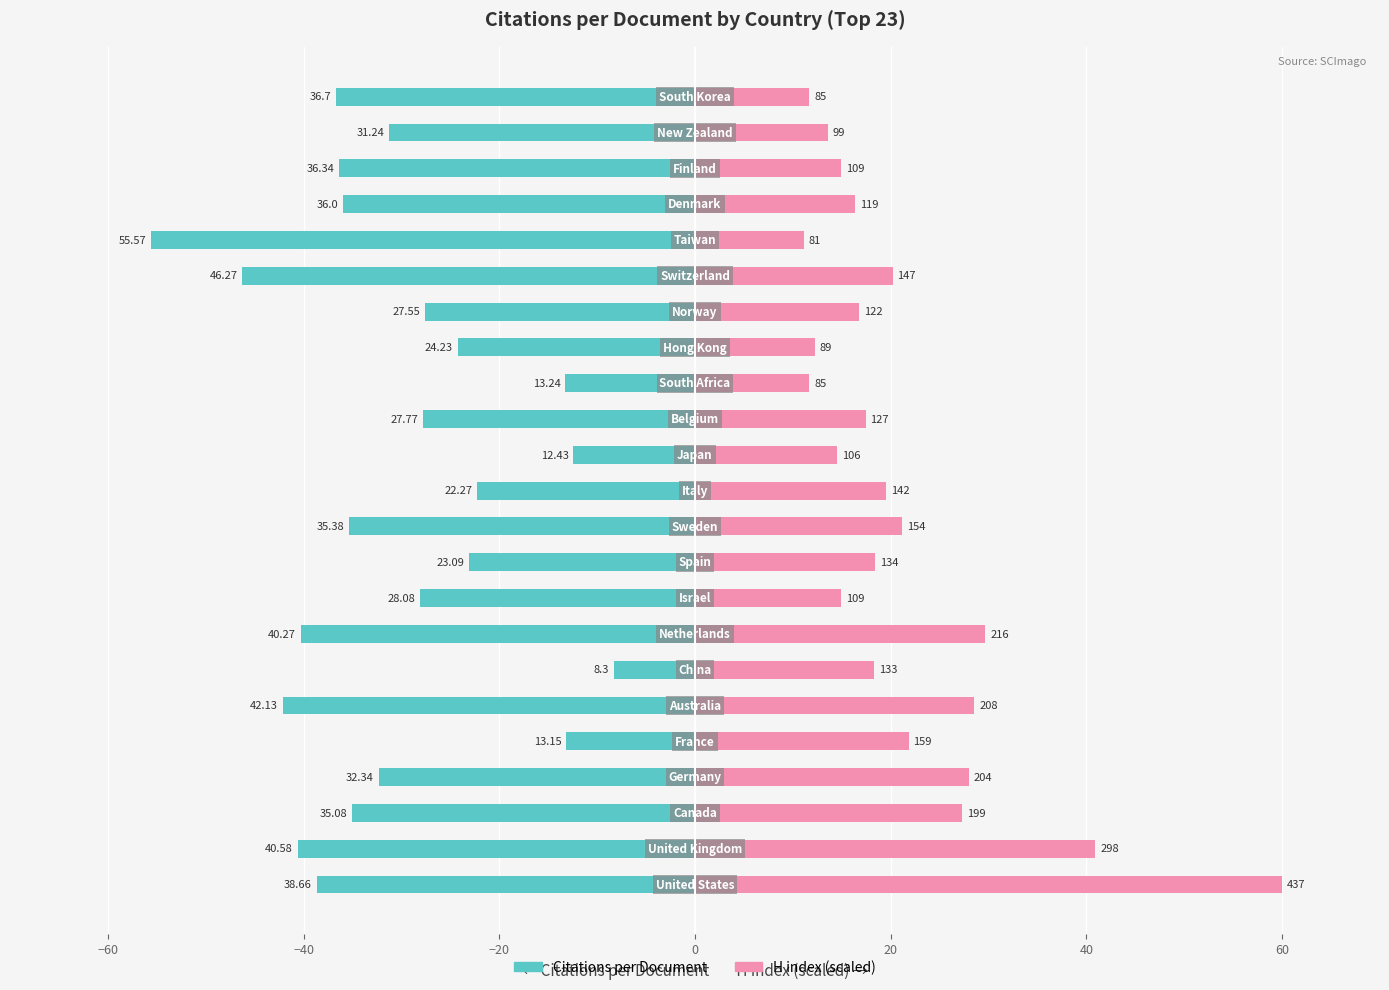

What is the difference between the maximum and minimum values in the H index (scaled) series?

48.9